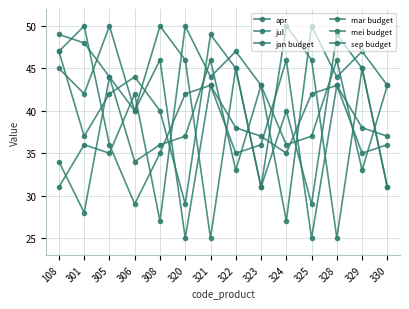

At which label does apr reach its peak?

108